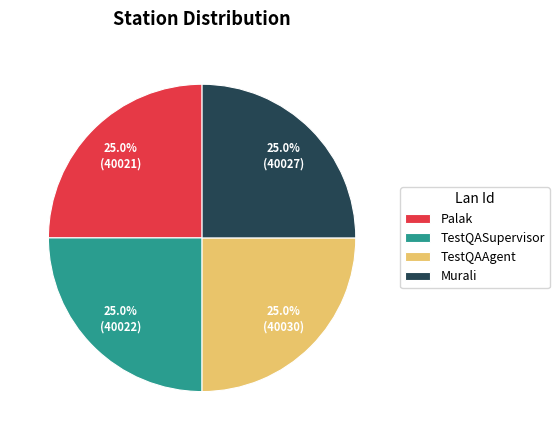

What percentage is NOT represented by TestQAAgent?

75.0%